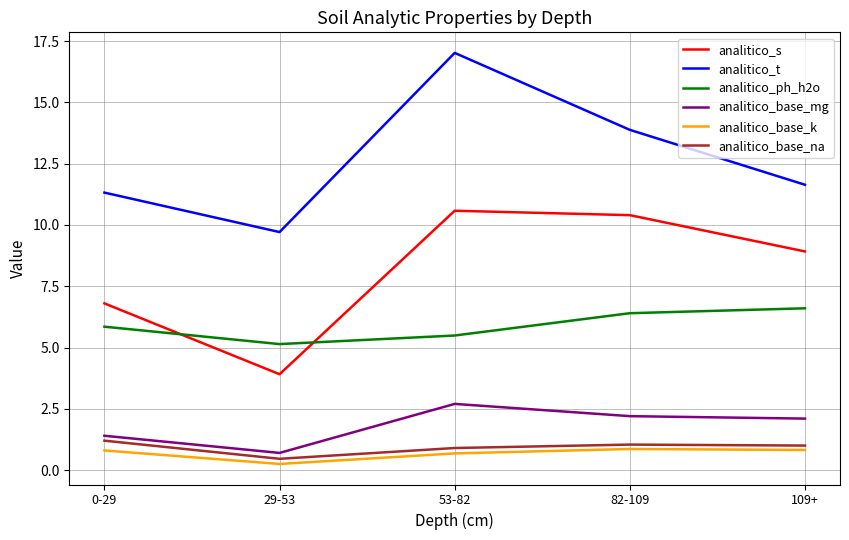

At which label does analitico_t reach its peak?

53-82